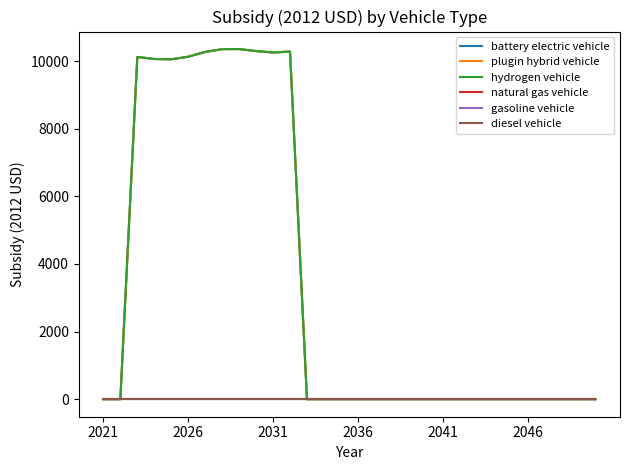

Rank the series by their maximum value, from lowest to highest.

natural gas vehicle, gasoline vehicle, diesel vehicle, battery electric vehicle, plugin hybrid vehicle, hydrogen vehicle